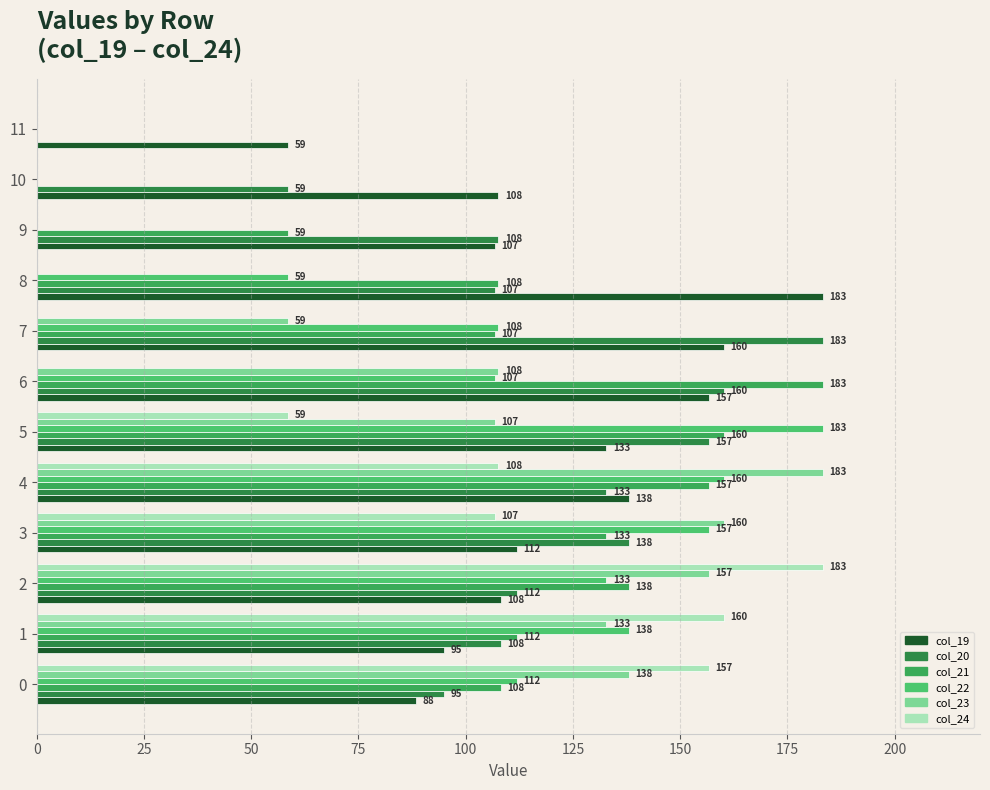

How many values in the col_23 series exceed 107?

6